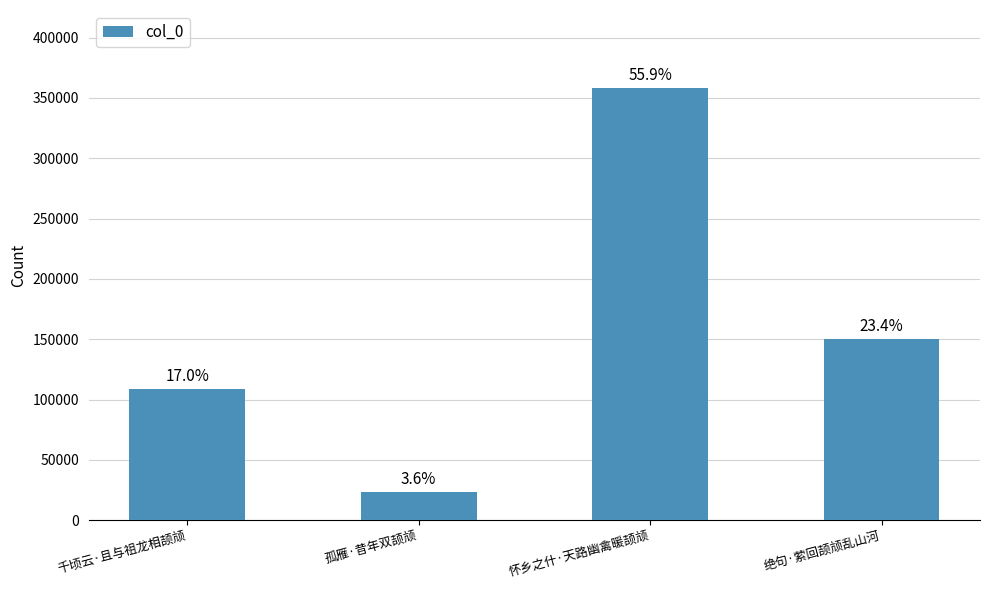

Does the chart contain any negative values?

No